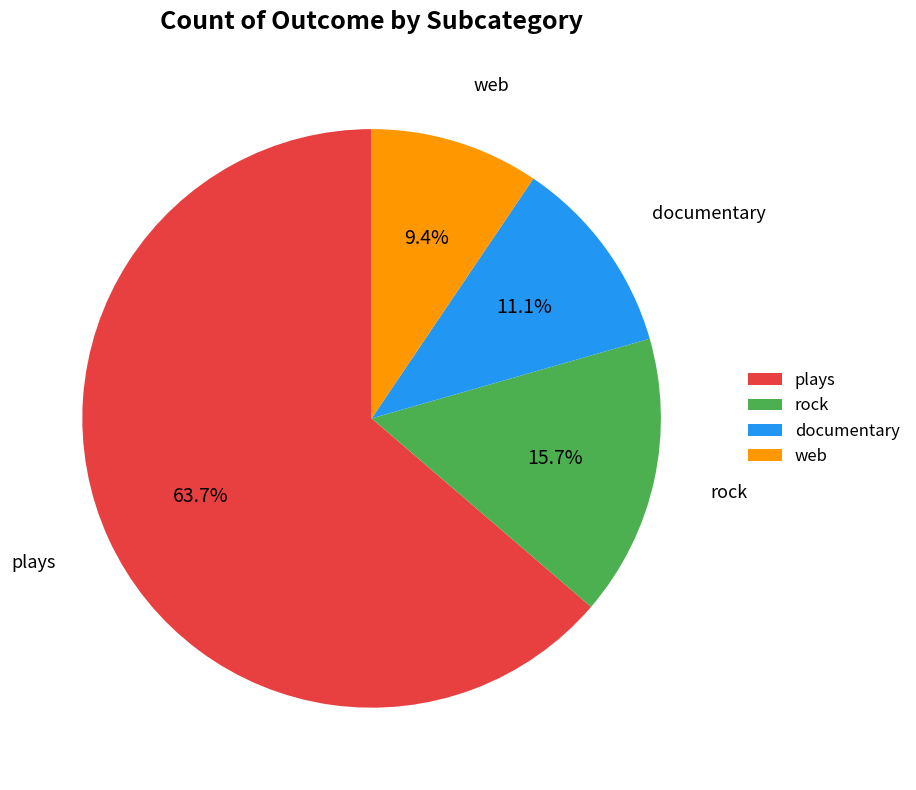

Is there any slice that represents more than half of the pie?

Yes